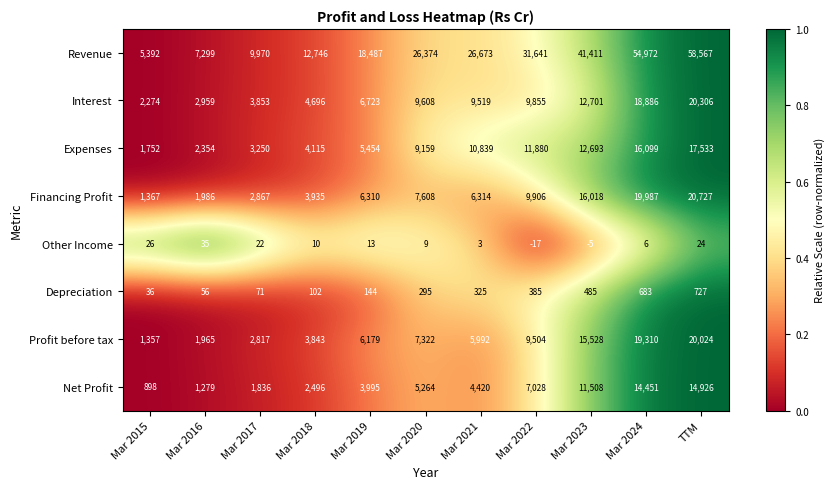

Rank the series at Mar 2019 from highest to lowest value.

Revenue, Interest, Financing Profit, Profit before tax, Expenses, Net Profit, Depreciation, Other Income